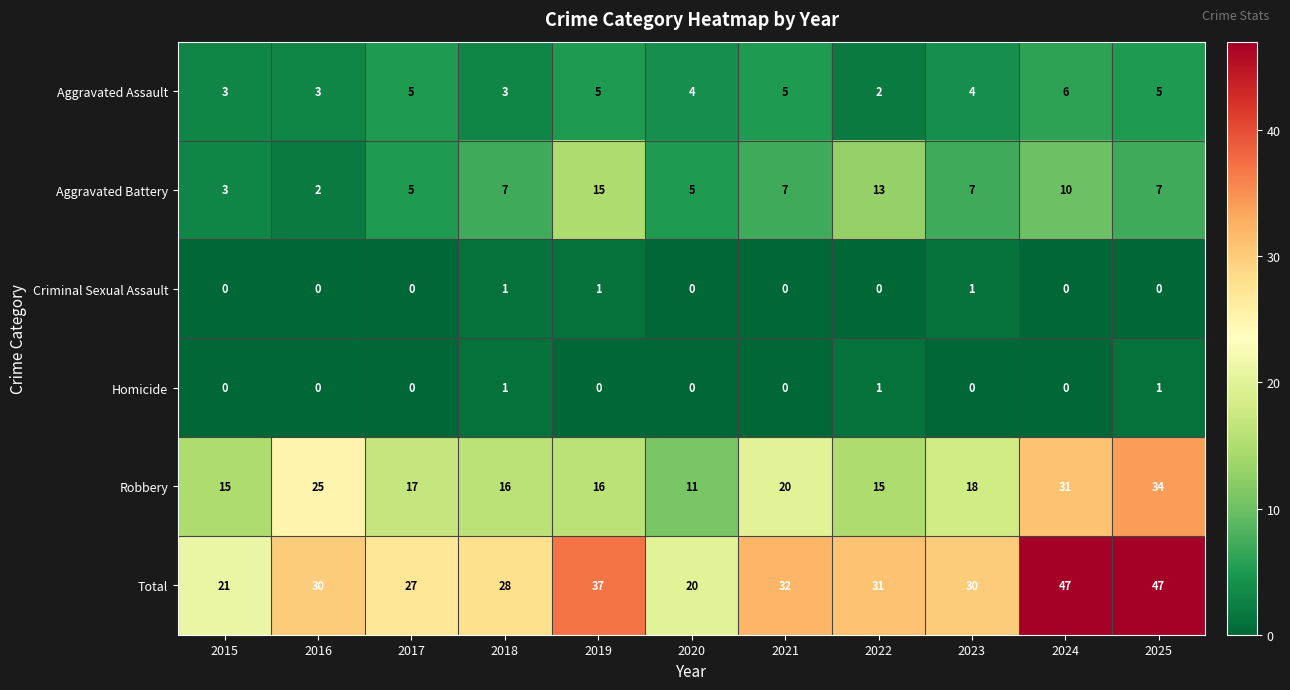

What is the maximum value shown in the chart?

47